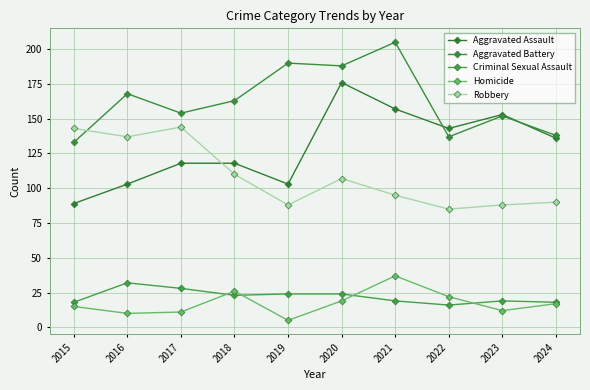

Which series ends up on top after the final intersection of Aggravated Battery and Robbery?

Aggravated Battery